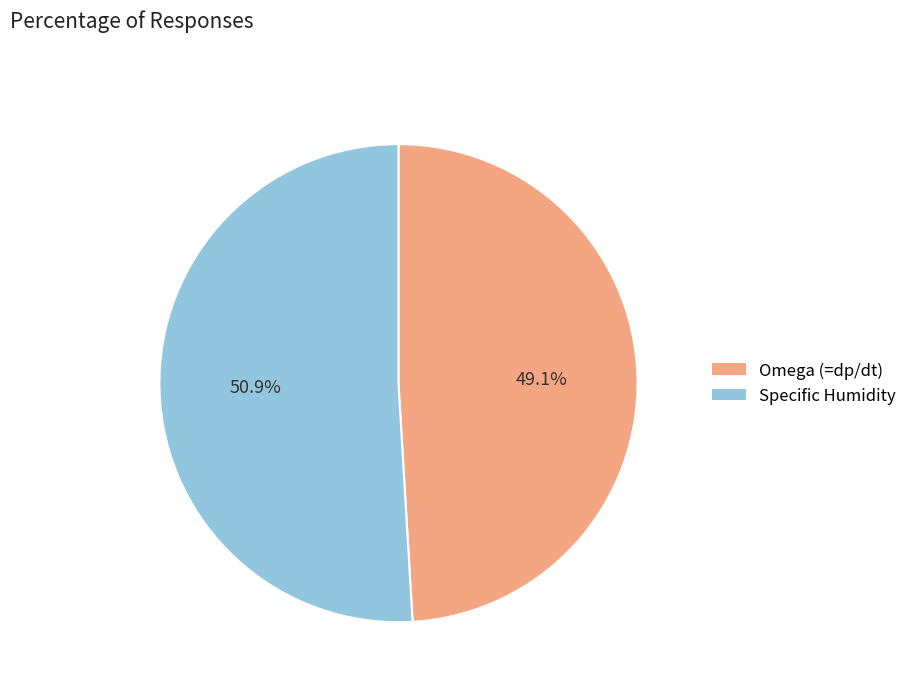

Does any single category account for the majority?

Yes